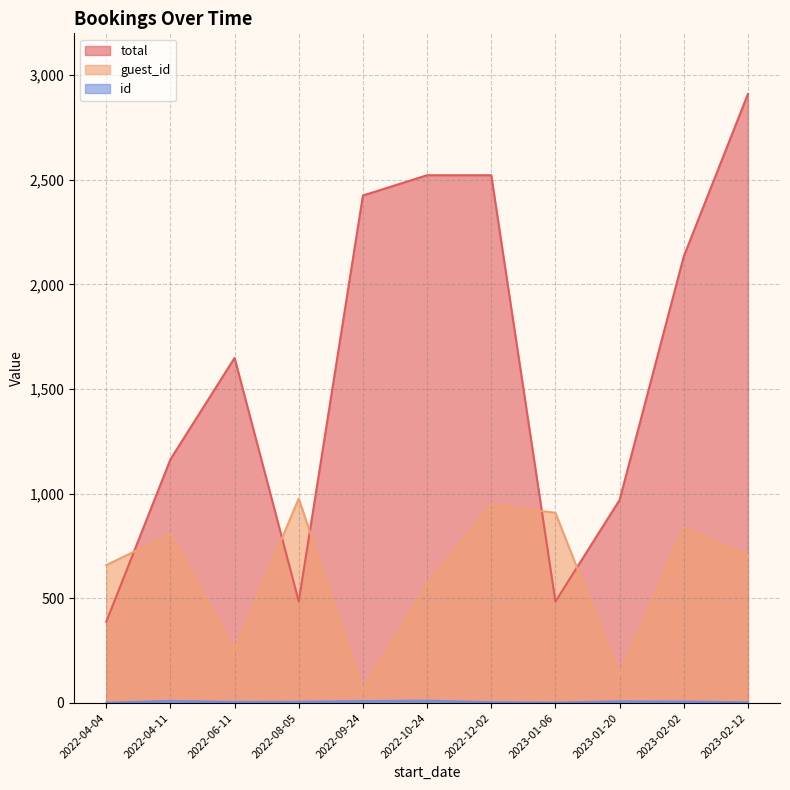

What is the sum of the total values at 2023-02-12 and 2022-08-05?

3395